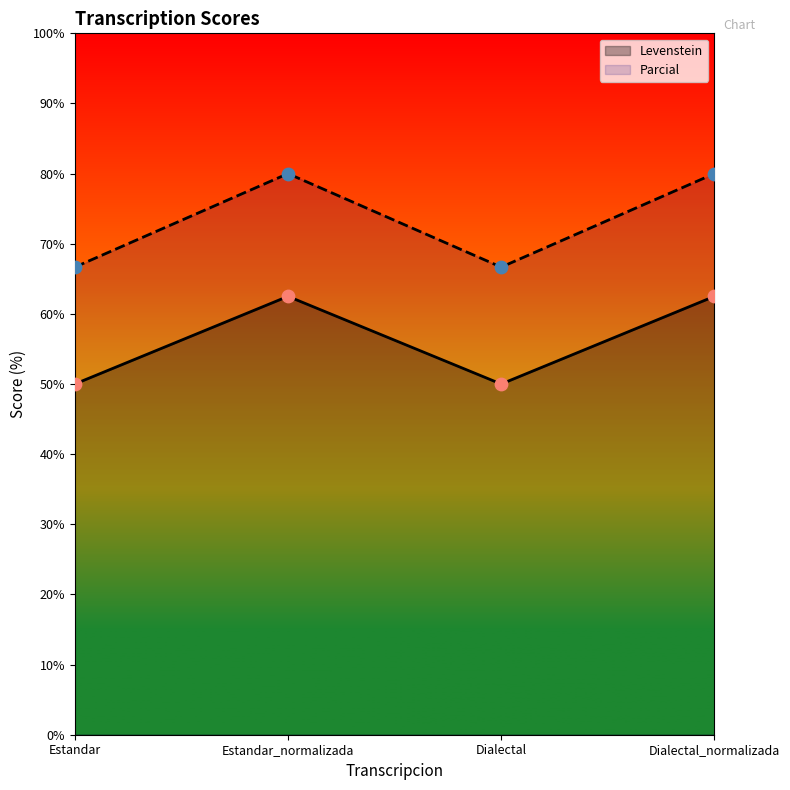

Is the value of Levenstein at Dialectal greater than the value of Parcial at Estandar_normalizada?

No